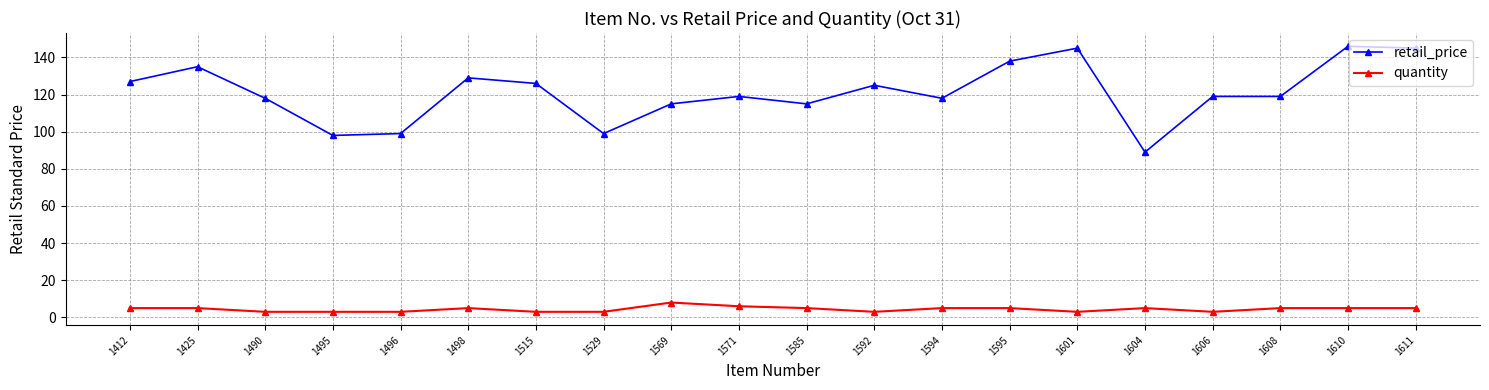

Which series changed the most between 1495 and 1594?

retail_price